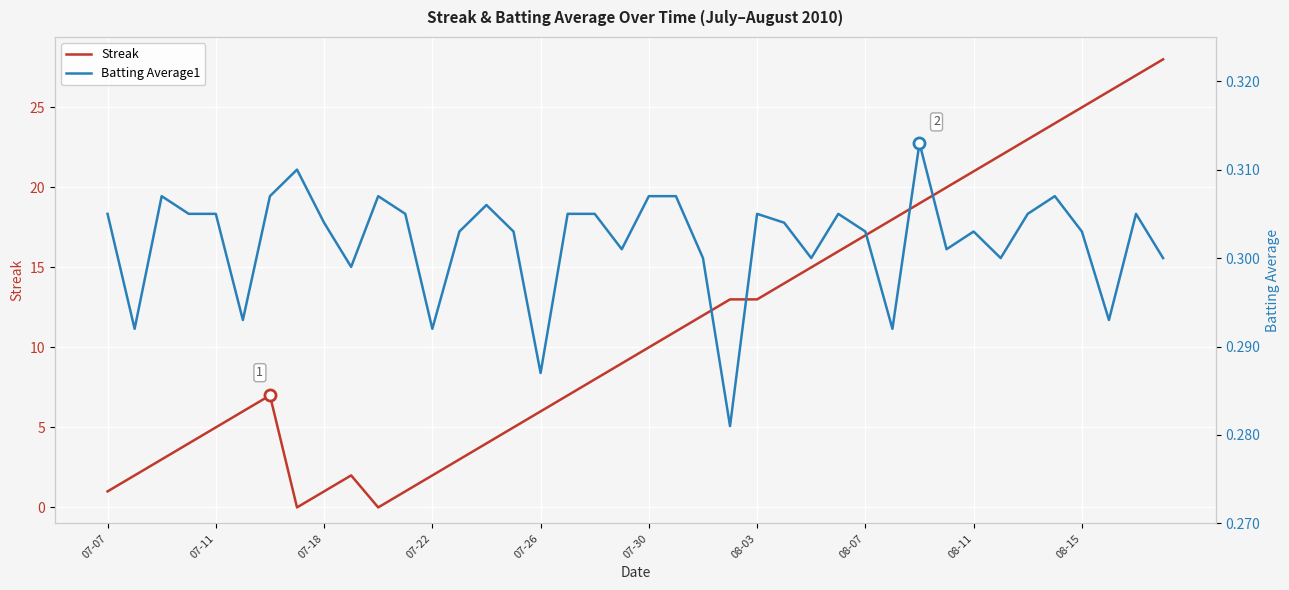

True or false: Streak and Batting Average1 cross at least once.

True